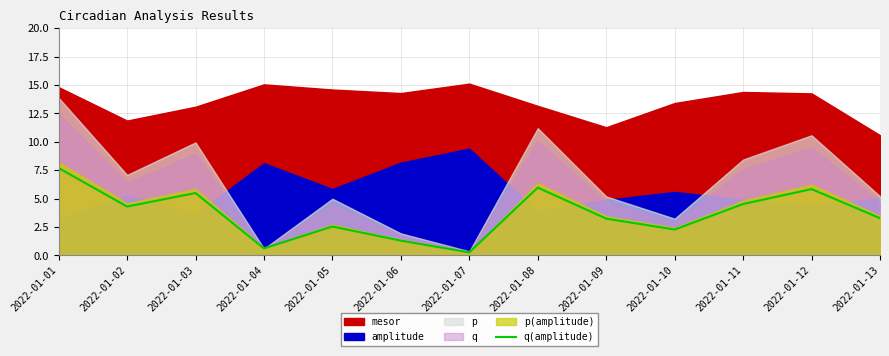

What is the highest value of the q(amplitude) series?

7.7